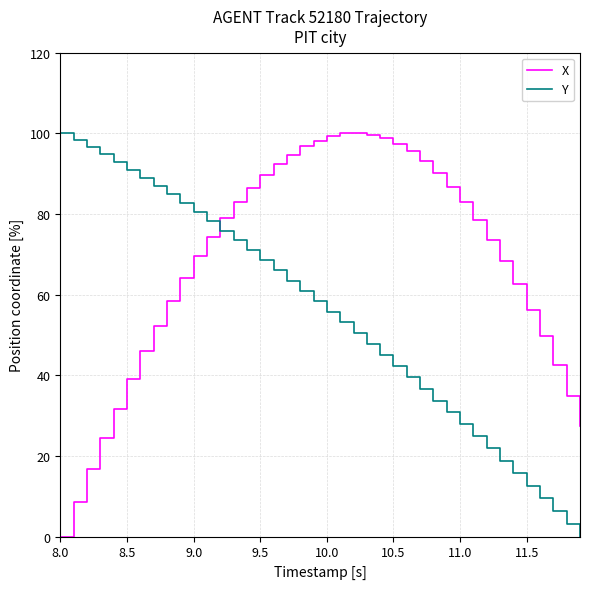

How many values in the X series are below 78?

20